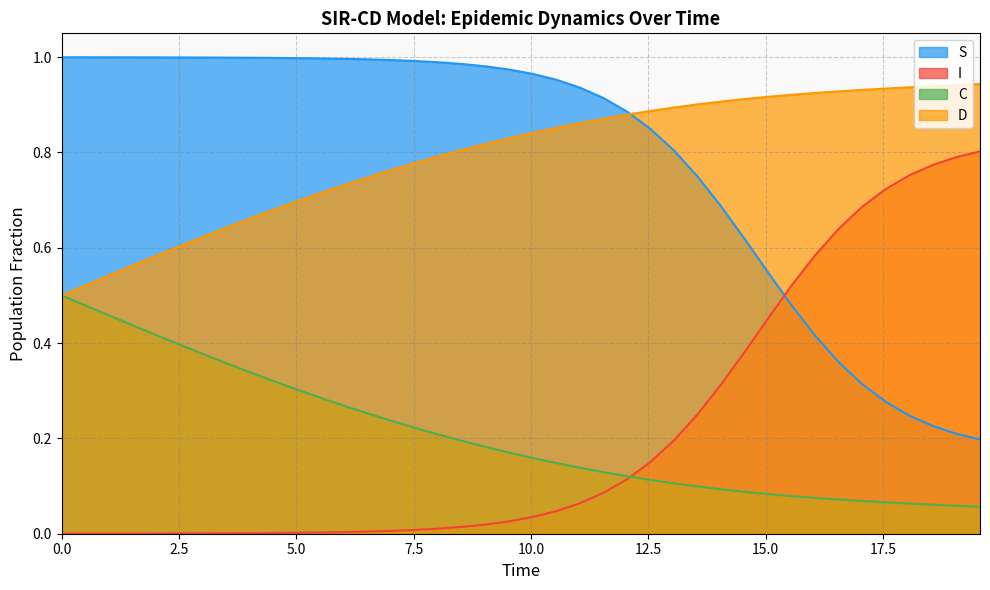

List the series in order of their peak value, highest first.

S, D, I, C